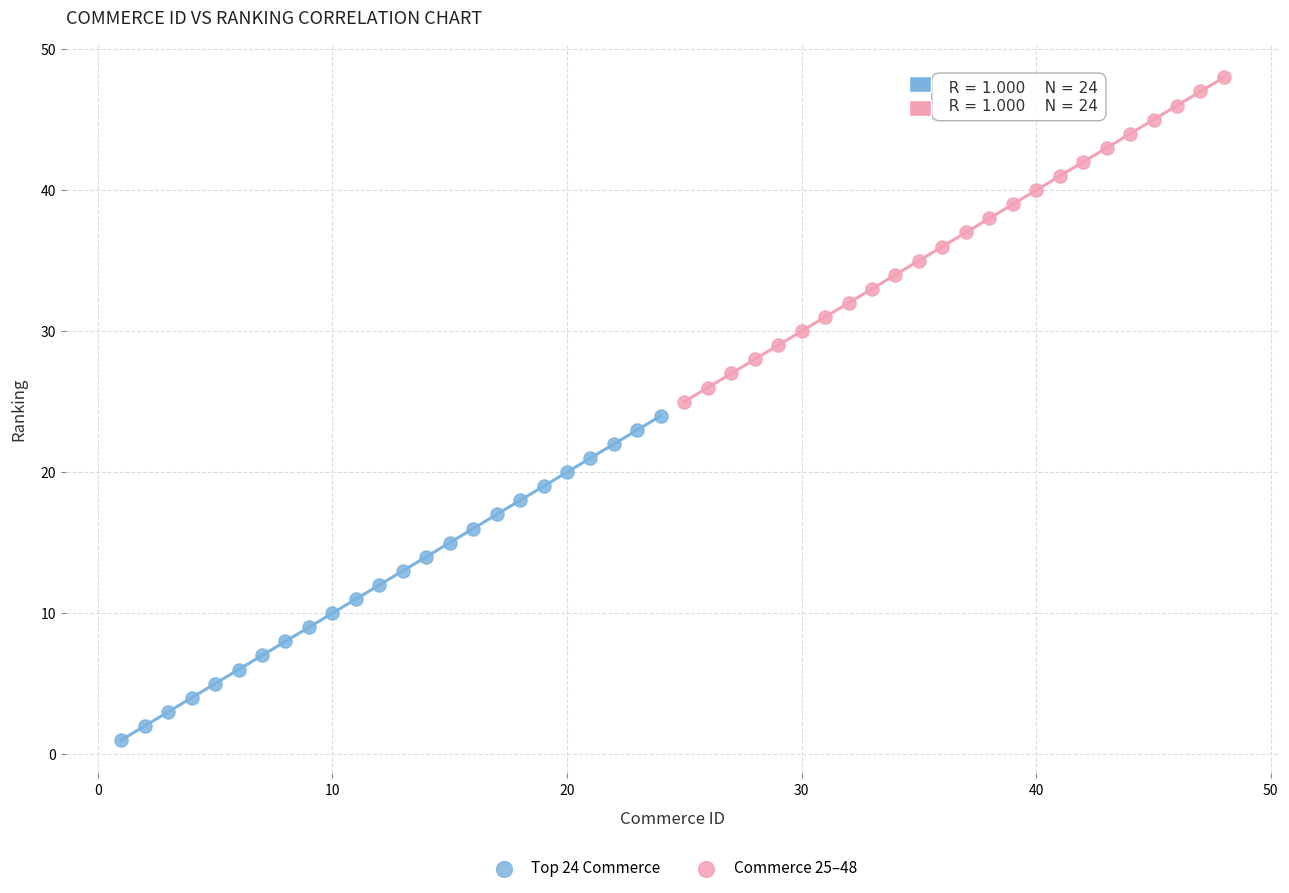

Which series contains the highest Y value?

Commerce 25–48